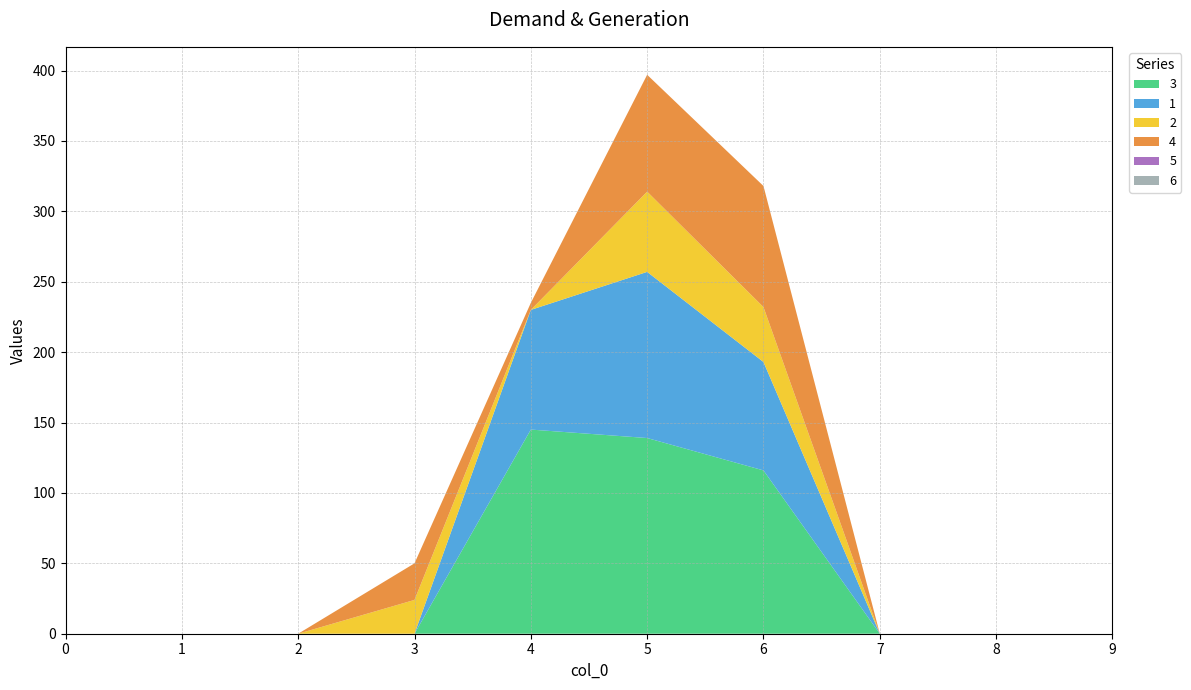

Reading right to left, what are all the values shown in this chart?

3: 0	0	0	116	139	145	0	0	0	0
1: 0	0	0	77	118	85	0	0	0	0
2: 0	0	0	39	57	0	24	0	0	0
4: 0	0	0	86	83	5	26	0	0	0
5: 0	0	0	0	0	0	0	0	0	0
6: 0	0	0	0	0	0	0	0	0	0